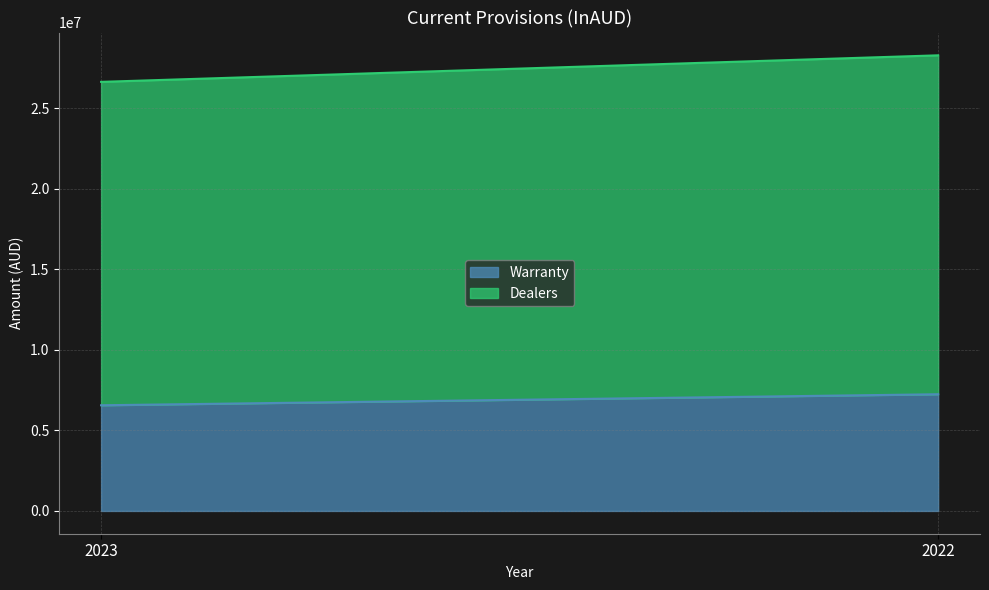

Reading right to left, extract all data points from this chart.

Warranty: 2022=7248723	2023=6563463
Dealers: 2022=21052614	2023=20088909